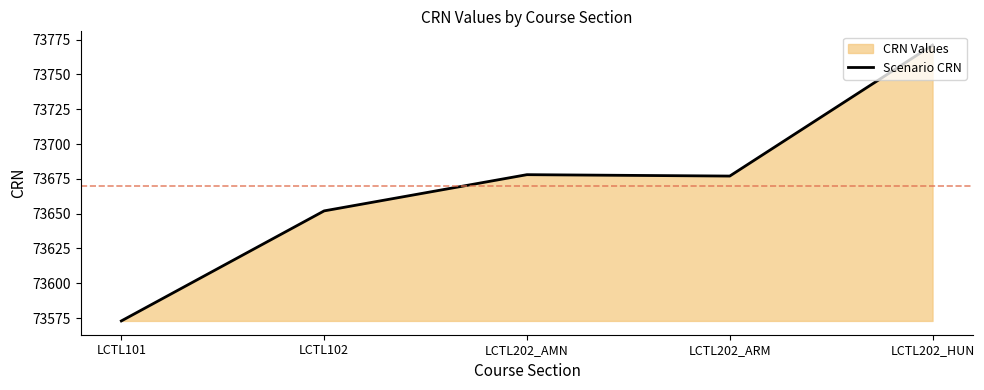

Rank the categories by value from highest to lowest.

LCTL202_HUN, LCTL202_AMN, LCTL202_ARM, LCTL102, LCTL101